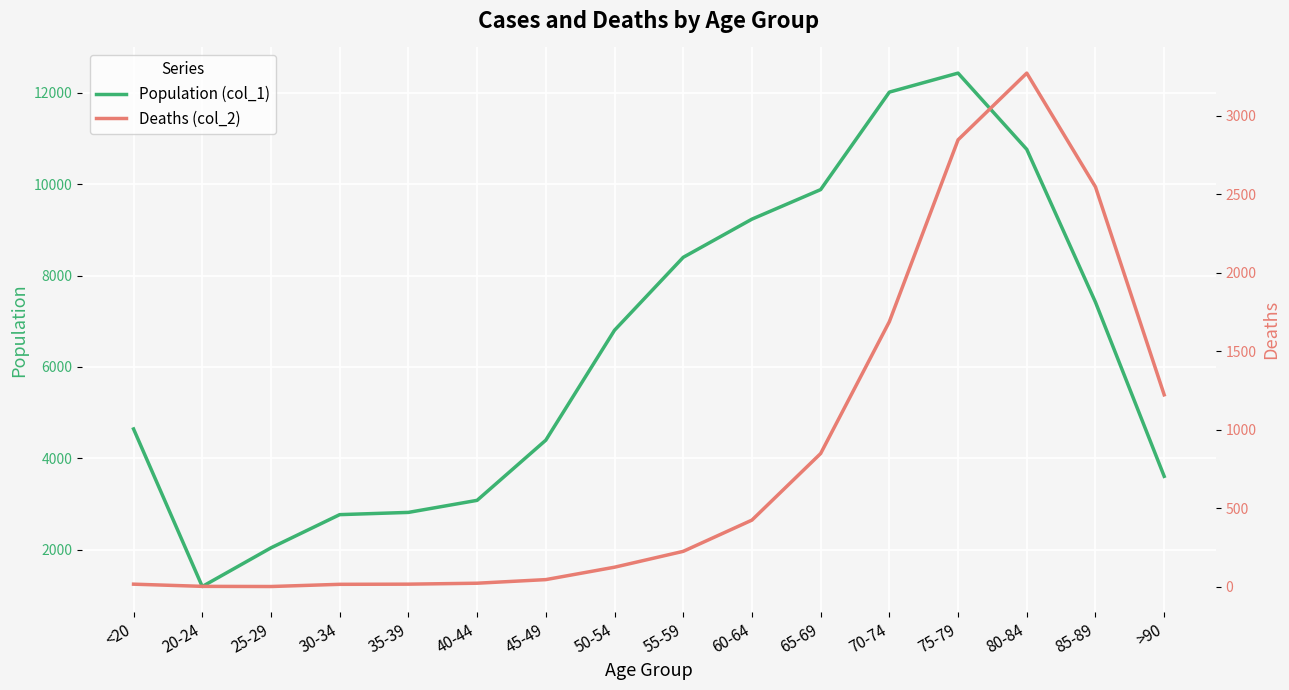

Rank the series by their average value, from lowest to highest.

Deaths (col_2), Population (col_1)